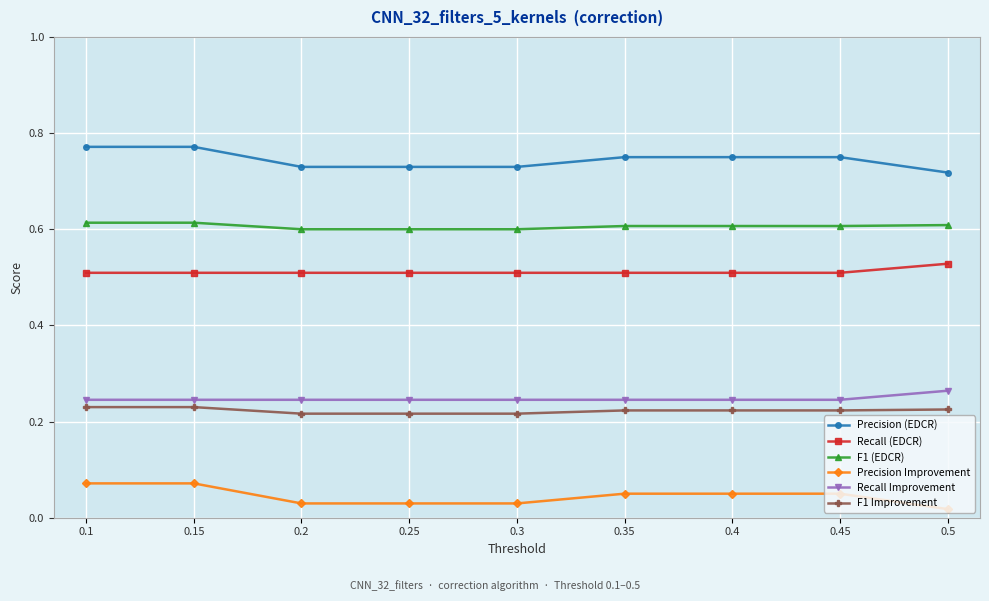

True or false: Recall (EDCR) has a value of 0.5 at 0.4.

True